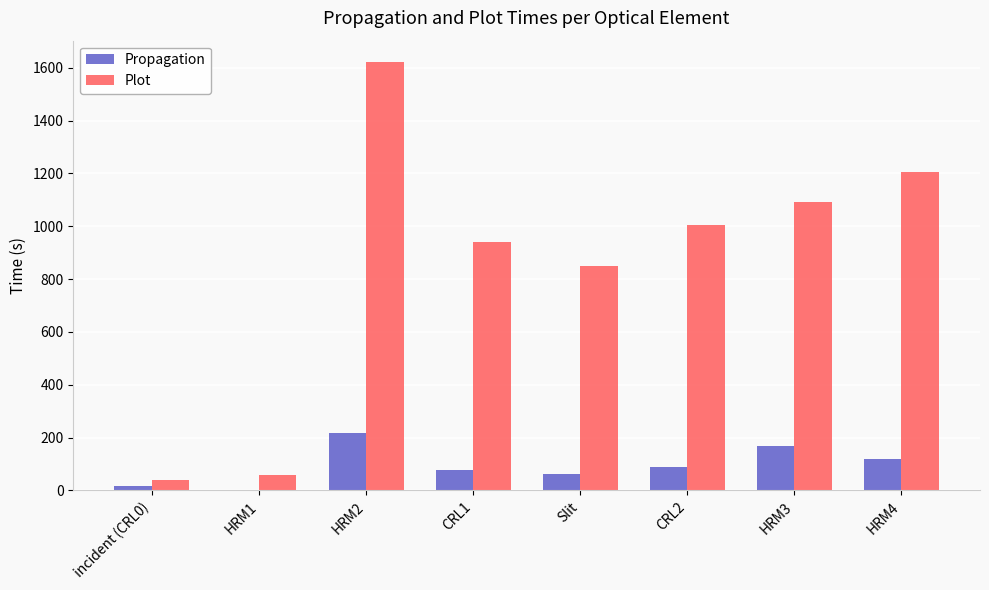

Between HRM1 and HRM4, which series saw the biggest shift?

Plot